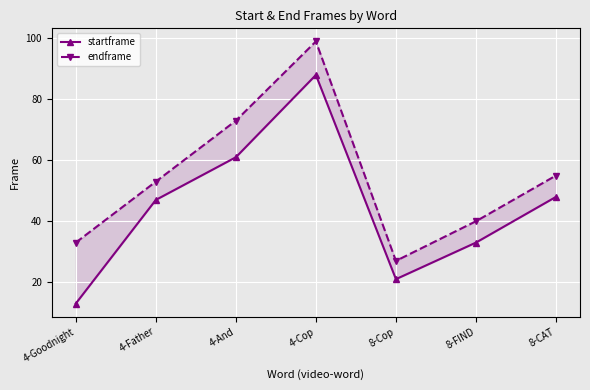

Read the startframe value at 4-And.

61